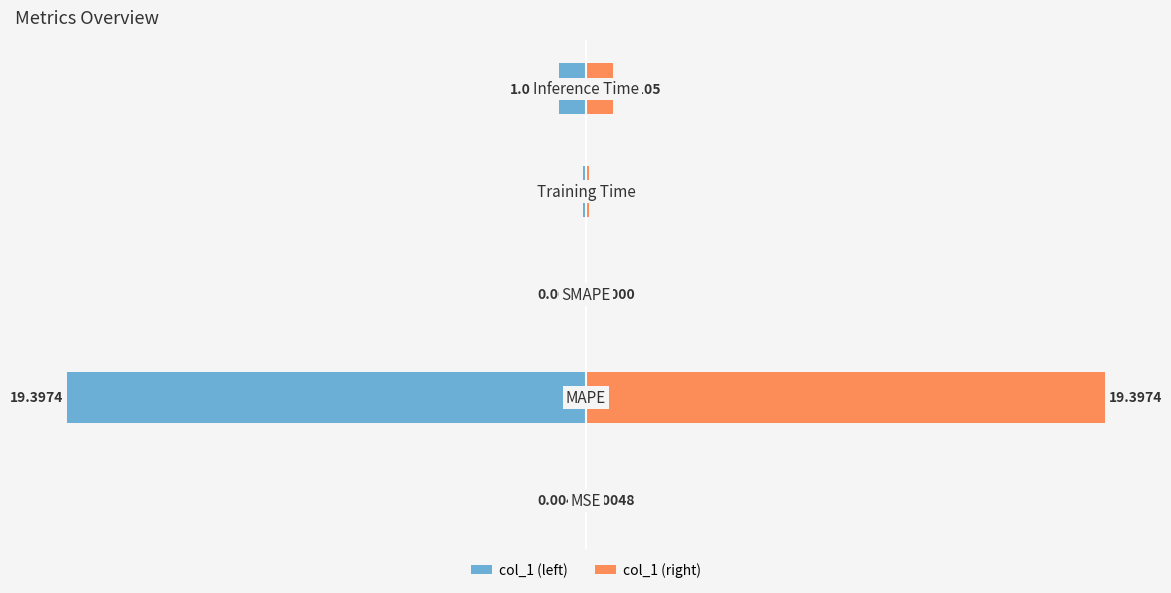

Between 1 and 3, which is larger?

3